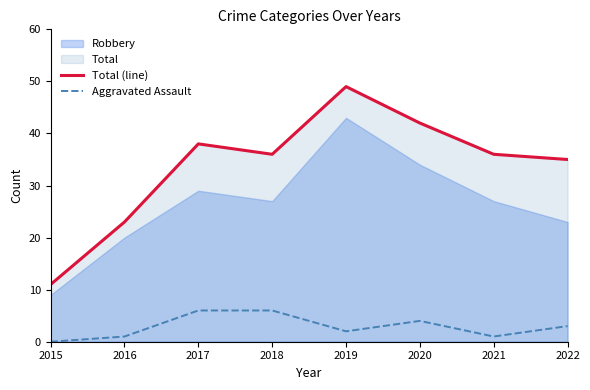

What is the approximate value of Aggravated Assault at 2022?

3